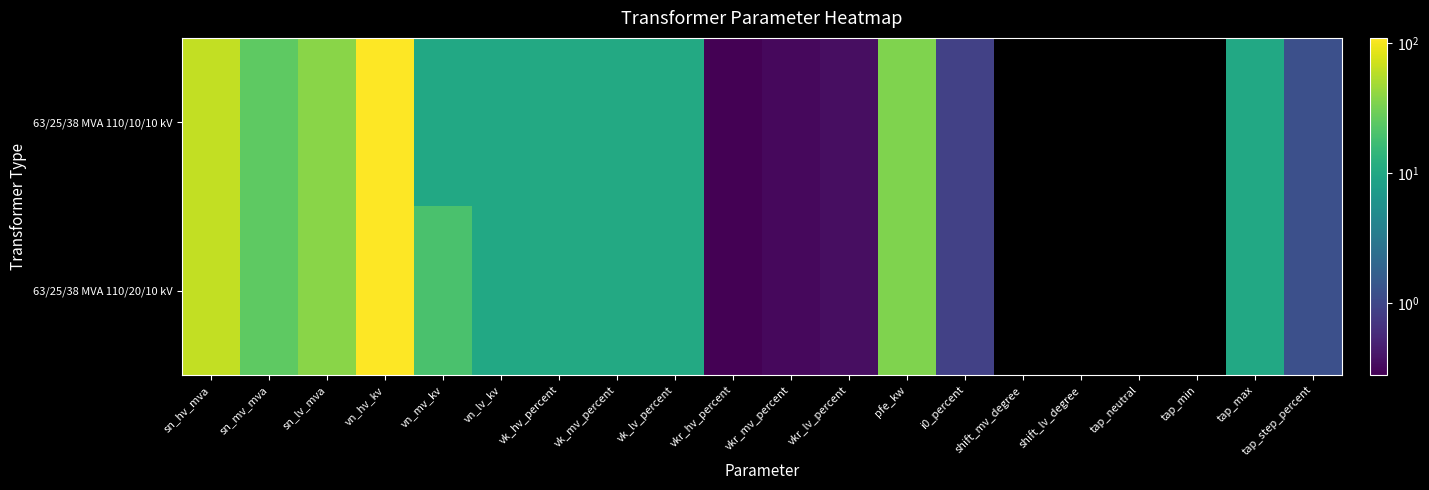

List the series in order of their peak value, highest first.

63/25/38 MVA 110/20/10 kV, 63/25/38 MVA 110/10/10 kV